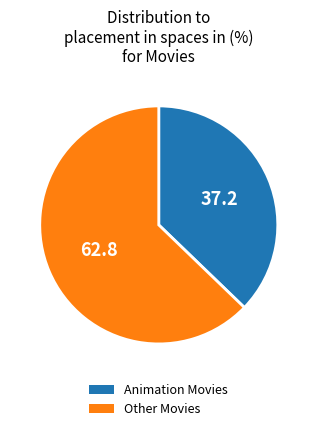

Is there a majority slice in this chart?

Yes